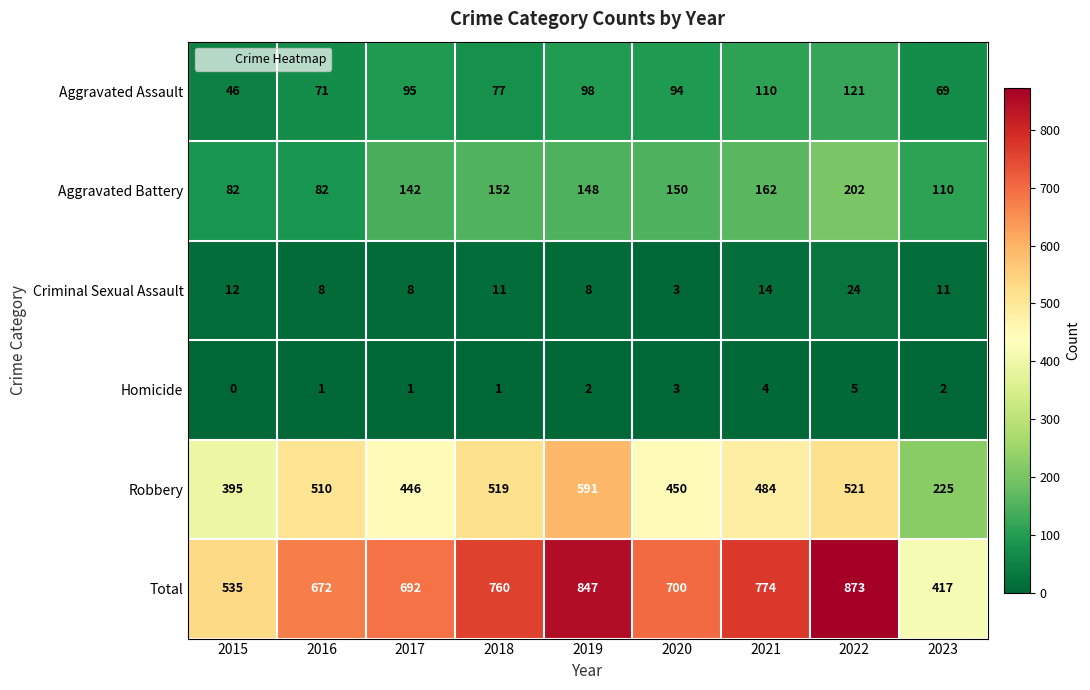

What is the difference between the Total values at 2020 and 2016?

28